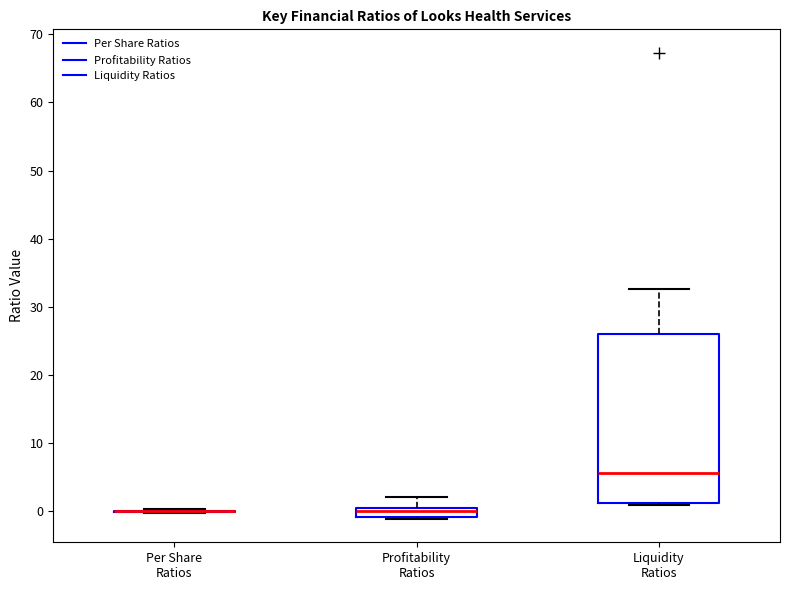

Where is the lower edge of the box for Liquidity Ratios on the y-axis? The values are not printed on the chart, so give them approximately, as read against the axis.

1